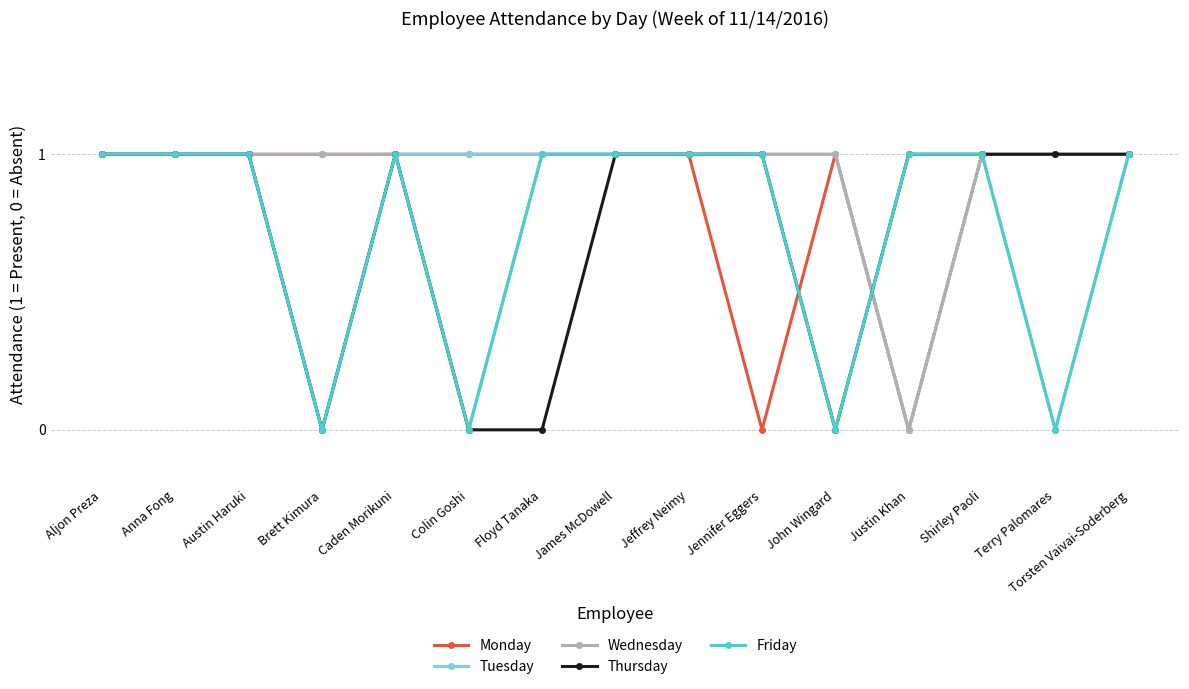

What is the maximum value shown in the chart?

1